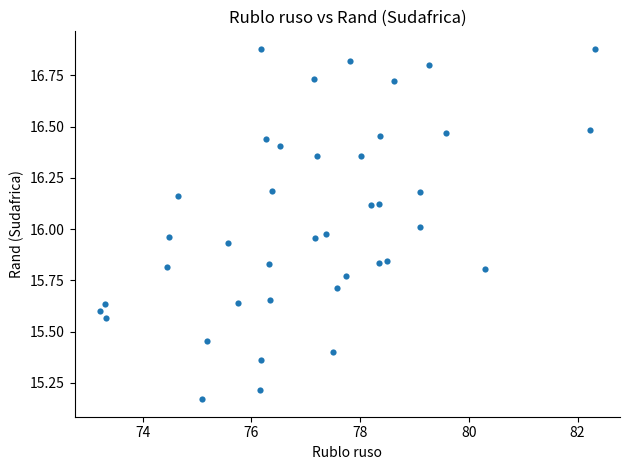

What is the range of Y values (max minus min)?

1.7